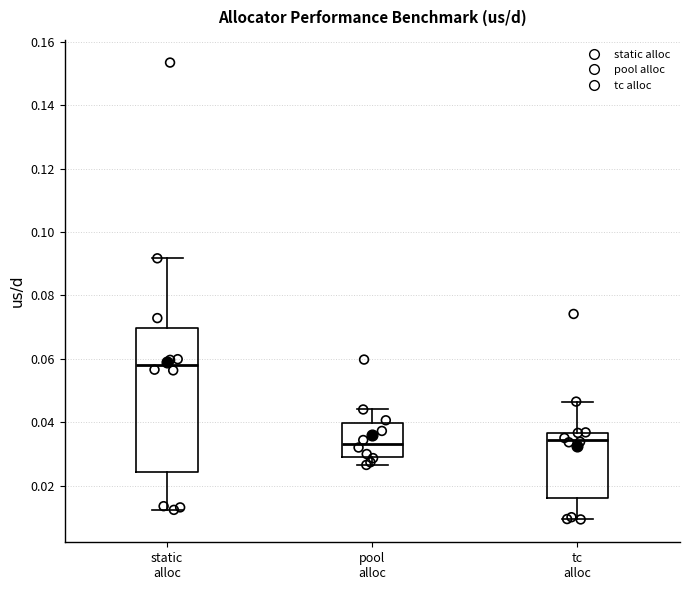

Comparing the boxes themselves (not the whiskers), which one is the tallest?

static alloc